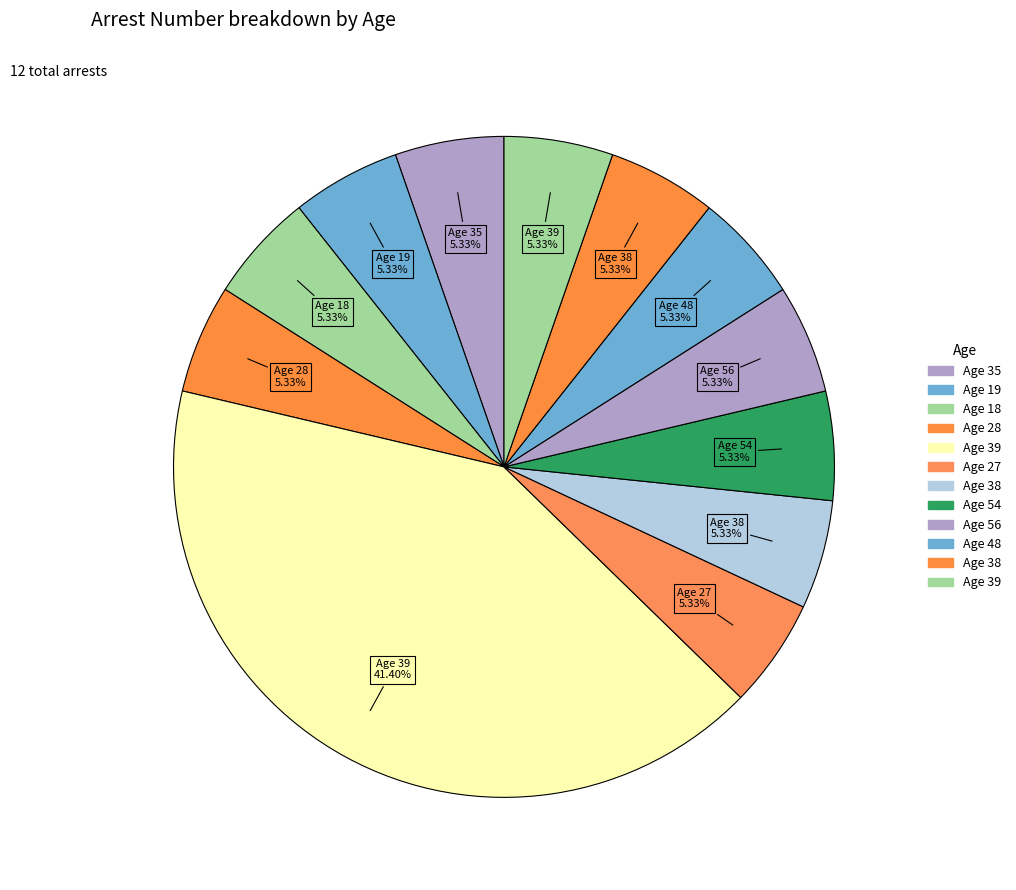

How many slices are in this pie chart?

12